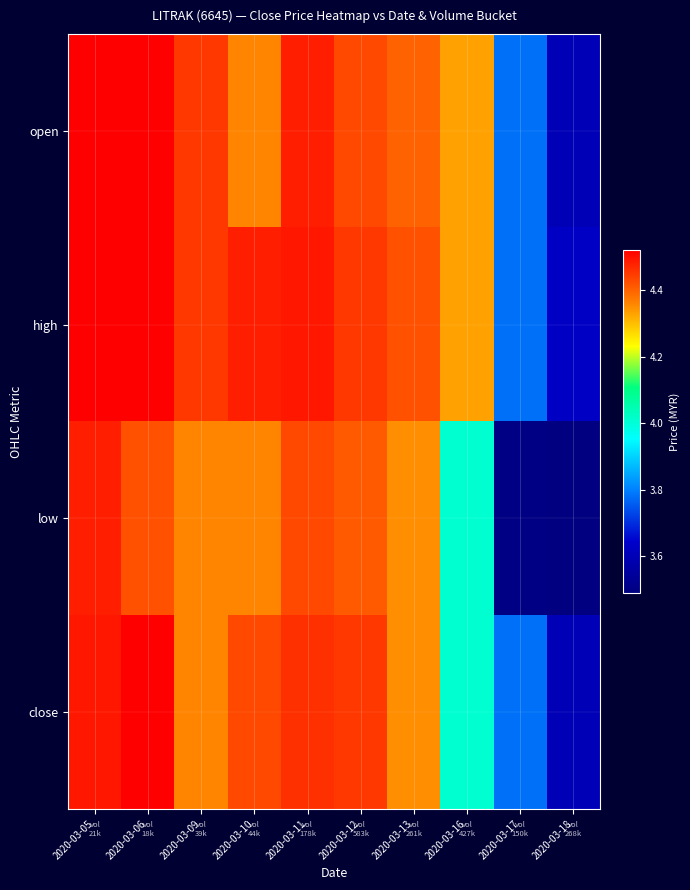

Reading left to right, what are all the values shown in this chart?

open: 2020-03-05=4.5	2020-03-06=4.5	2020-03-09=4.5	2020-03-10=4.4	2020-03-11=4.5	2020-03-12=4.4	2020-03-13=4.4	2020-03-16=4.3	2020-03-17=3.8	2020-03-18=3.6
high: 2020-03-05=4.5	2020-03-06=4.5	2020-03-09=4.5	2020-03-10=4.5	2020-03-11=4.5	2020-03-12=4.5	2020-03-13=4.4	2020-03-16=4.3	2020-03-17=3.8	2020-03-18=3.6
low: 2020-03-05=4.5	2020-03-06=4.4	2020-03-09=4.4	2020-03-10=4.4	2020-03-11=4.4	2020-03-12=4.4	2020-03-13=4.3	2020-03-16=4.0	2020-03-17=3.5	2020-03-18=3.5
close: 2020-03-05=4.5	2020-03-06=4.5	2020-03-09=4.4	2020-03-10=4.4	2020-03-11=4.5	2020-03-12=4.5	2020-03-13=4.3	2020-03-16=4.0	2020-03-17=3.8	2020-03-18=3.6